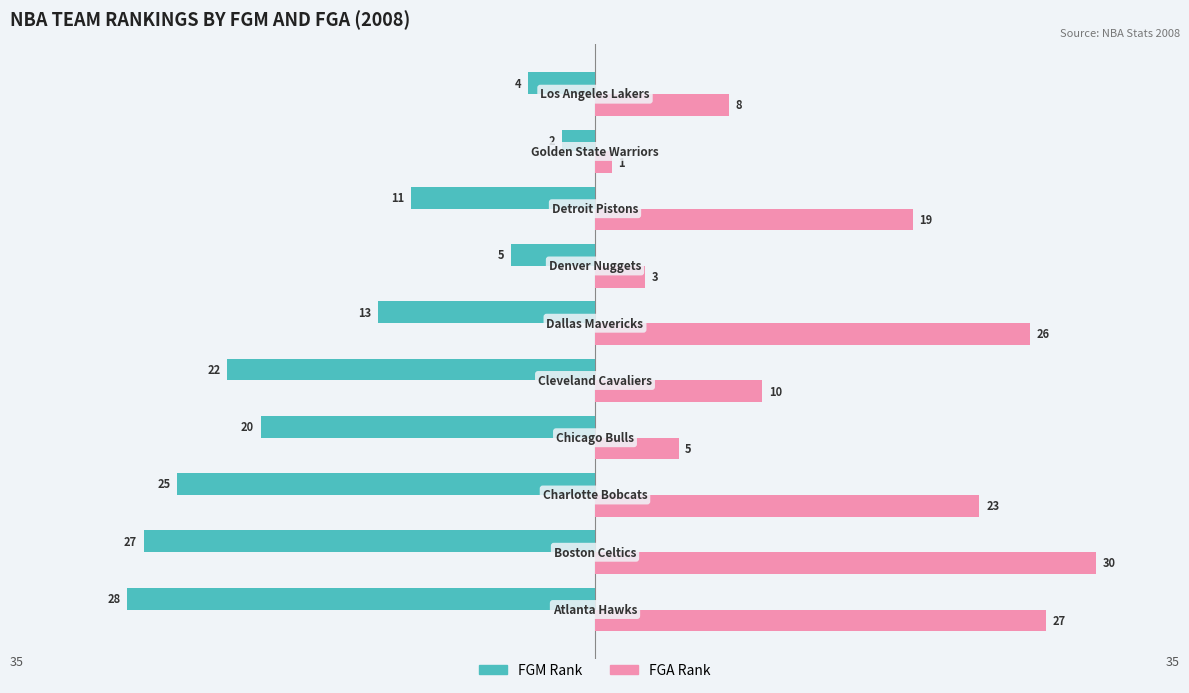

What is the minimum value shown in the chart?

-28